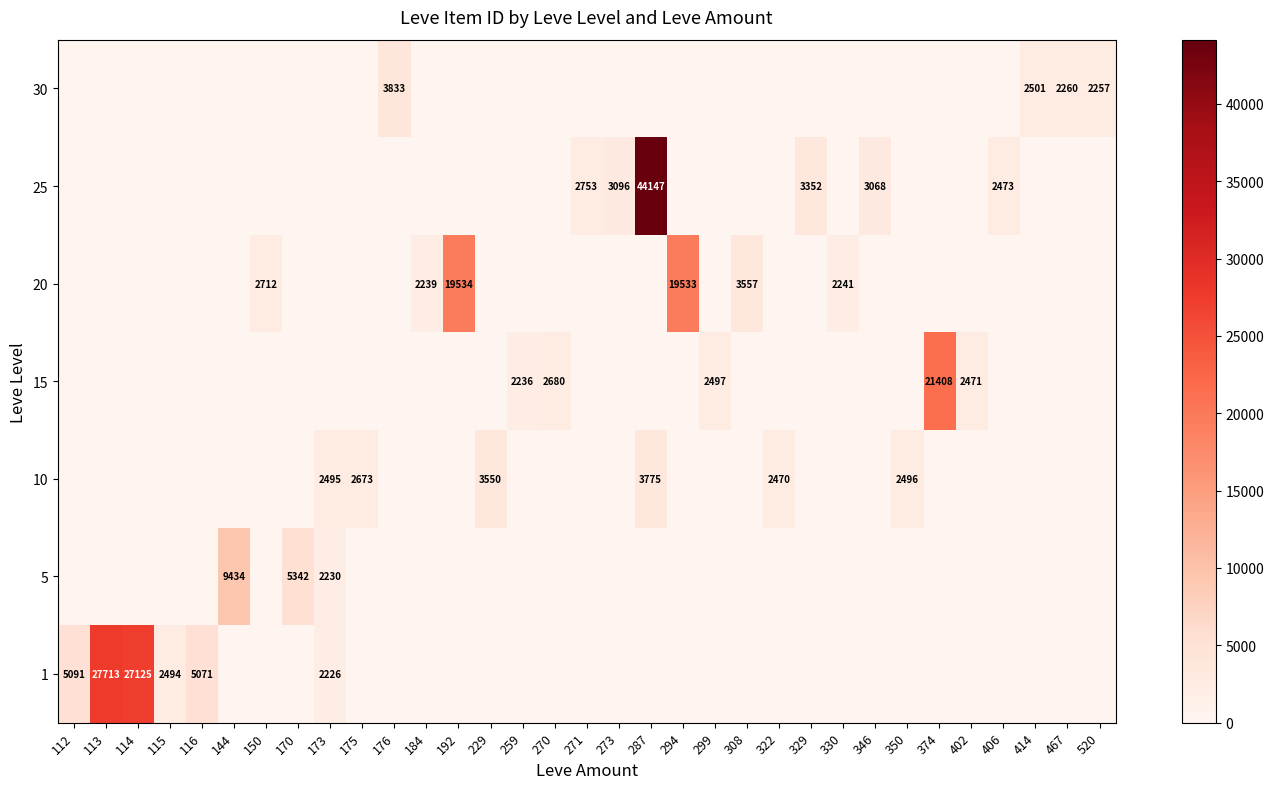

What is the spread (max minus min) of values at 273?

3096